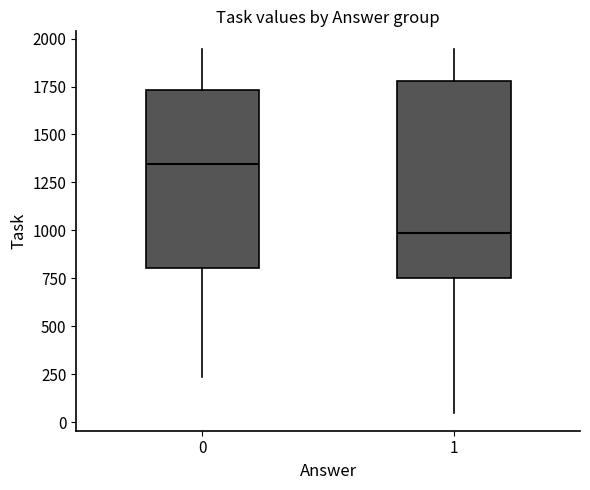

Where does the median line of the box at x = 1 sit on the y-axis? The values are not printed on the chart, so give them approximately, as read against the axis.

1000